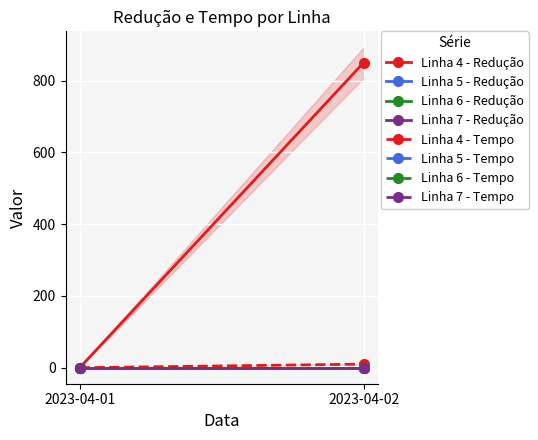

The value of Linha 6 - Redução at 2023-04-02 is 0. True or false?

True